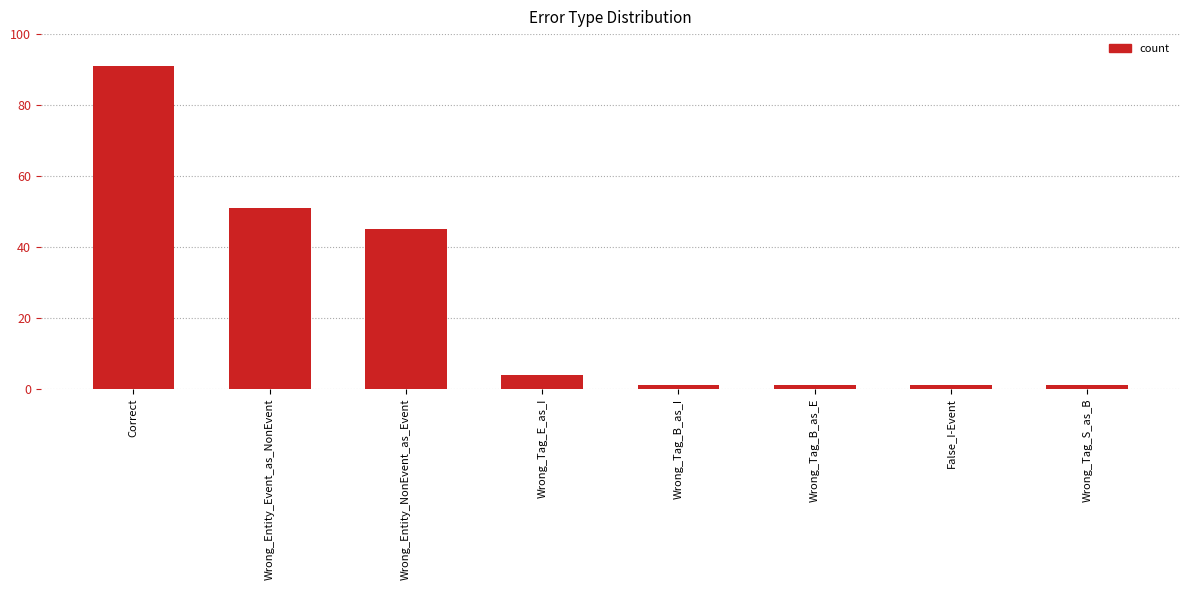

The chart shows a value of 75 at Wrong_Entity_Event_as_NonEvent. True or false?

False